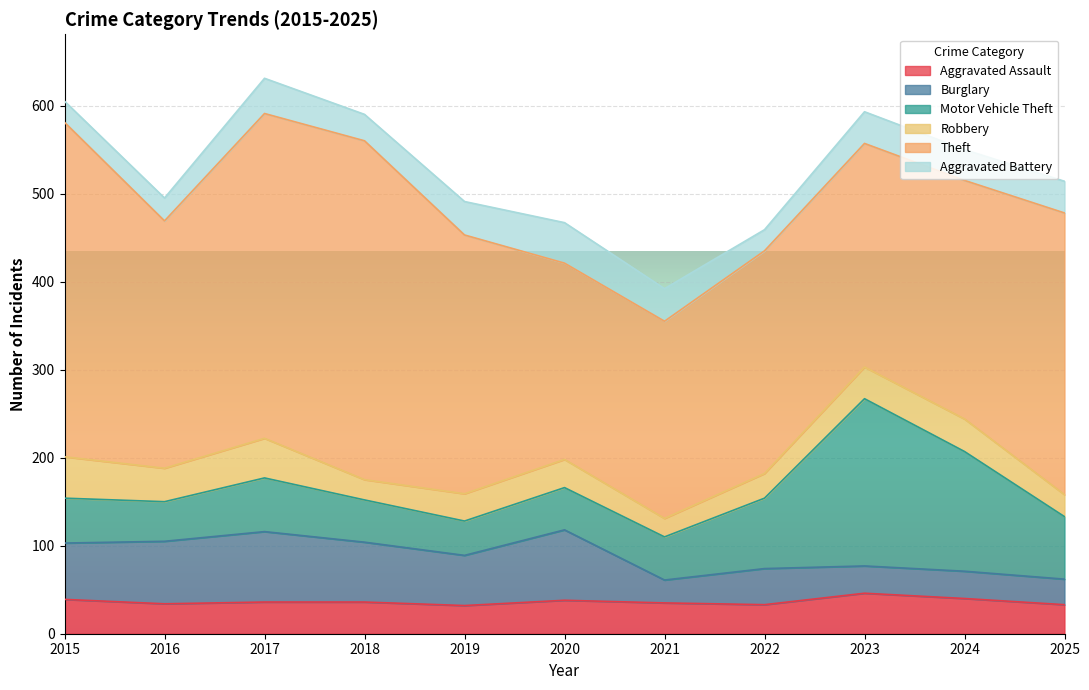

Which has a higher value, 2015 or 2022?

2015